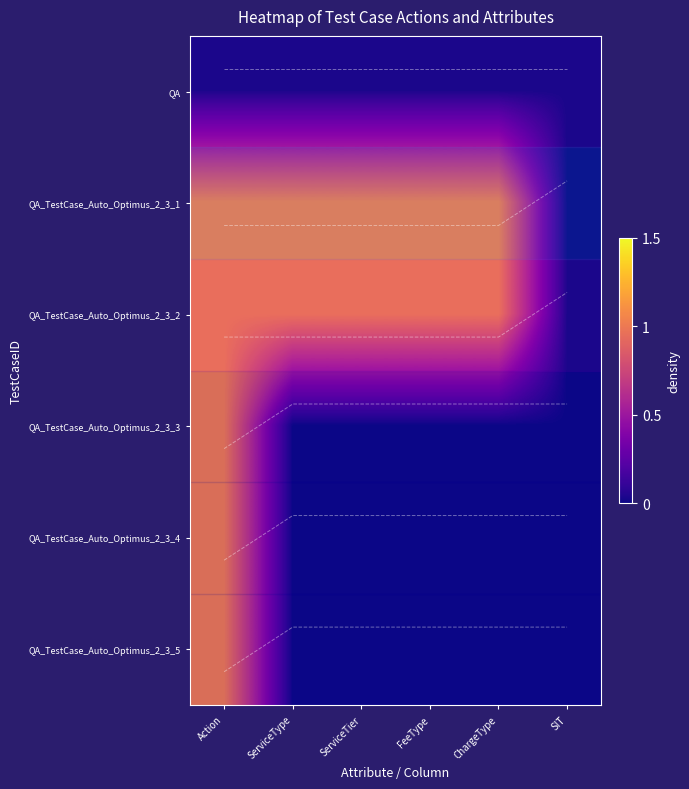

Reading right to left, extract all data points from this chart.

row_0: 0	0	0	0	0	0
row_1: 0	1	1	1	1	1
row_2: 0	1	1	1	1	1
row_3: 0	0	0	0	0	1
row_4: 0	0	0	0	0	1
row_5: 0	0	0	0	0	1